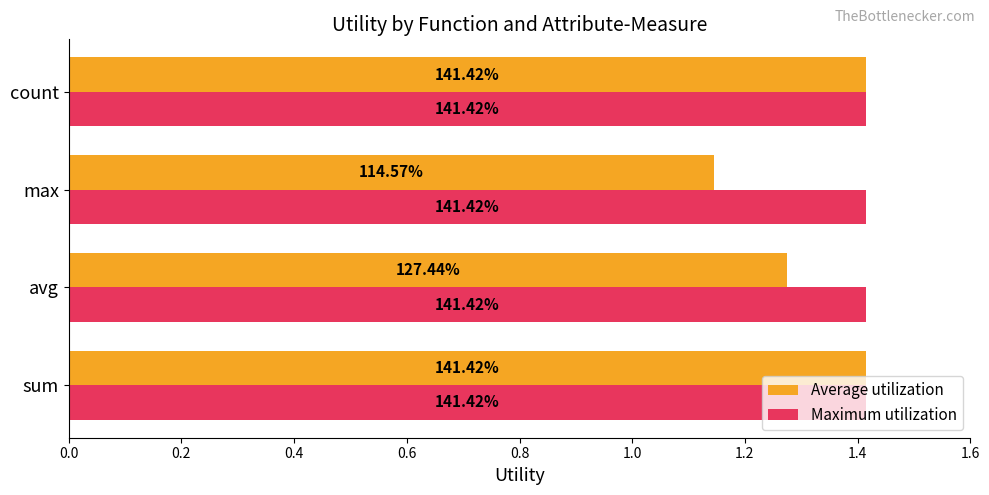

What are all the series names shown in the legend?

Average utilization, Maximum utilization